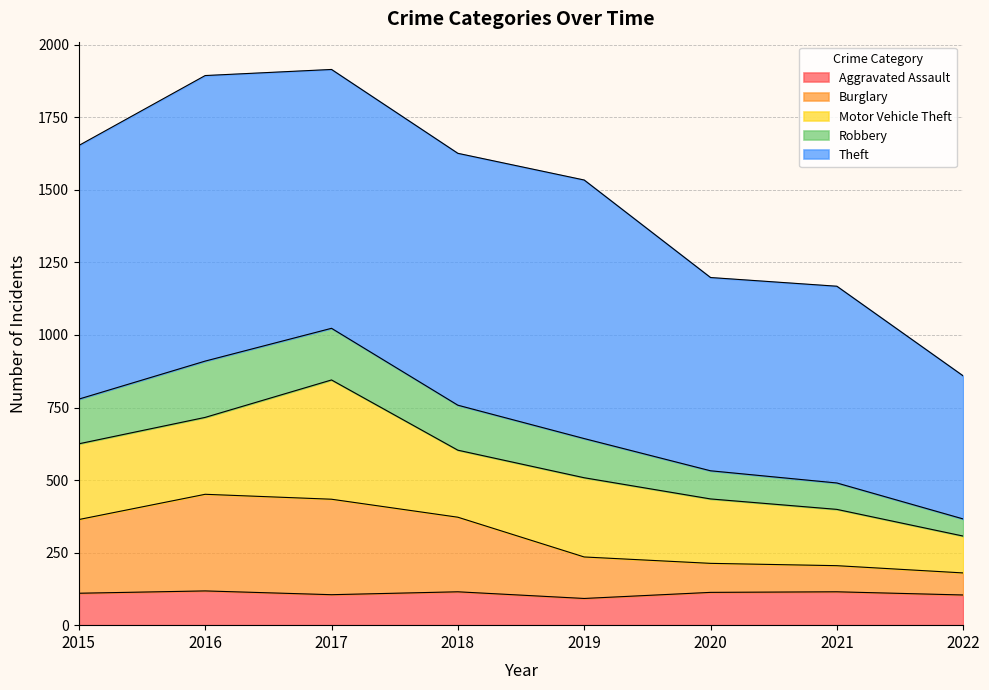

Which category has the lowest value across all series?

2019